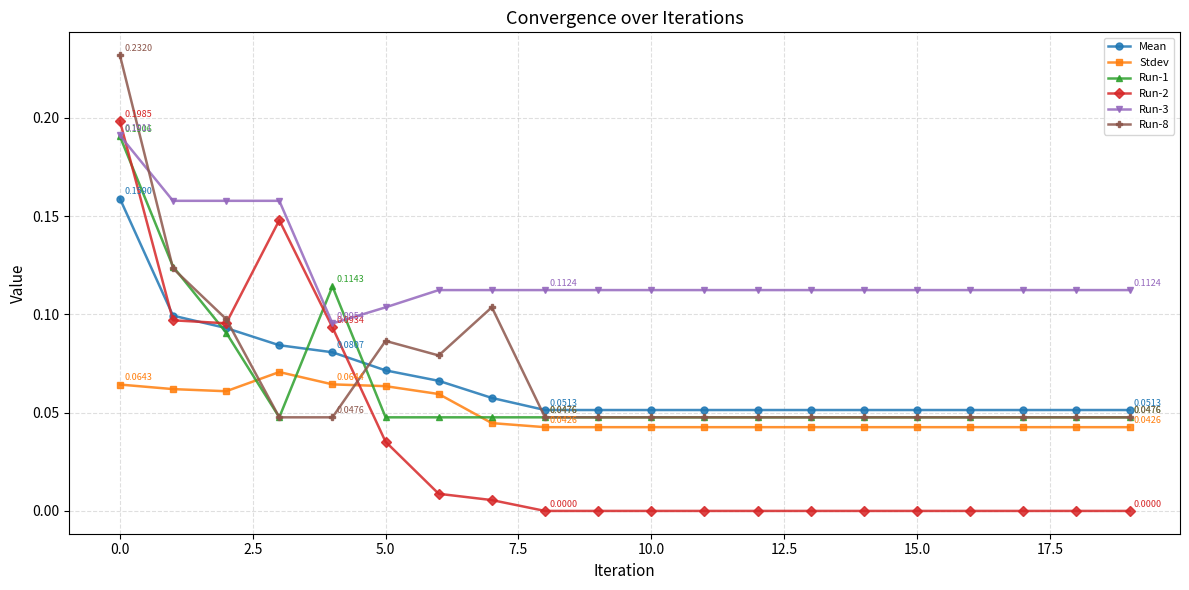

Which series has the largest range (max minus min)?

Run-2